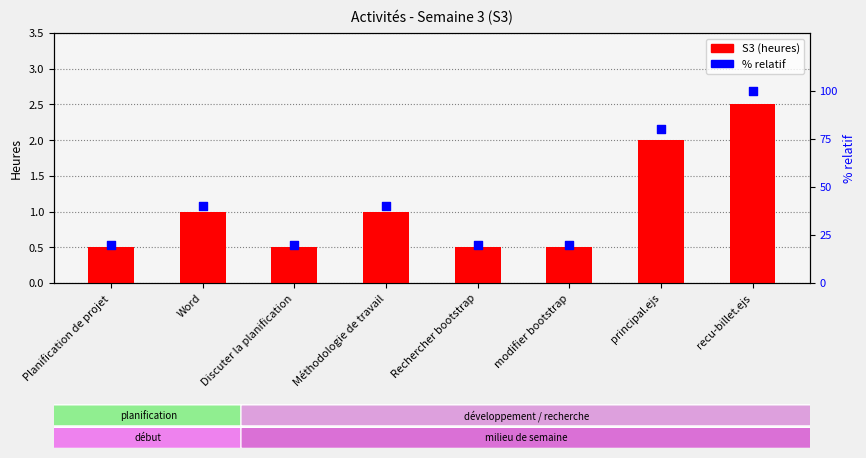

At which category is the sum across all series the highest?

recu-billet.ejs